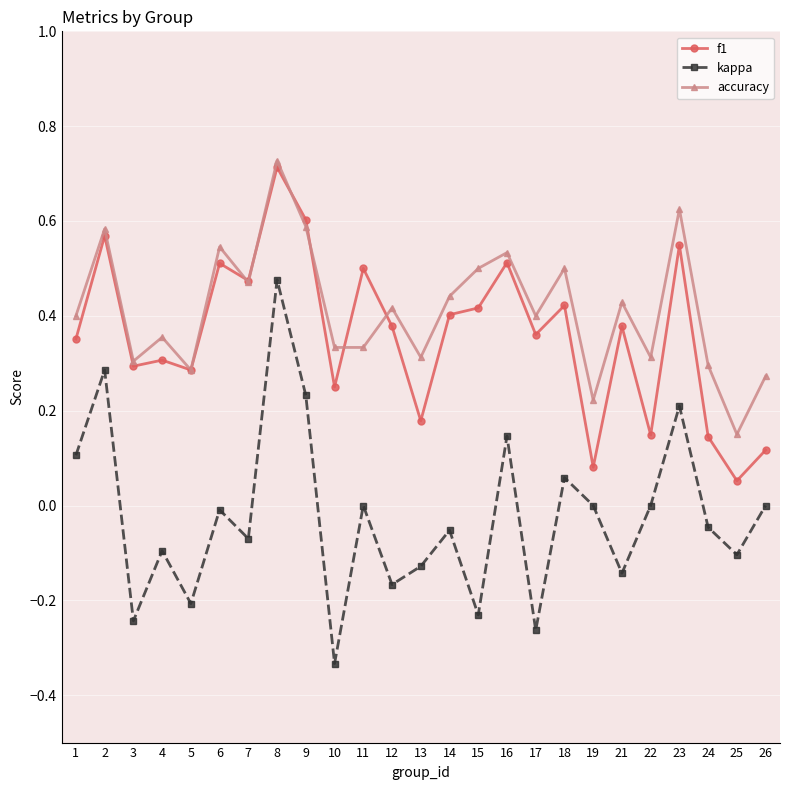

At which label is accuracy closest to 0?

25